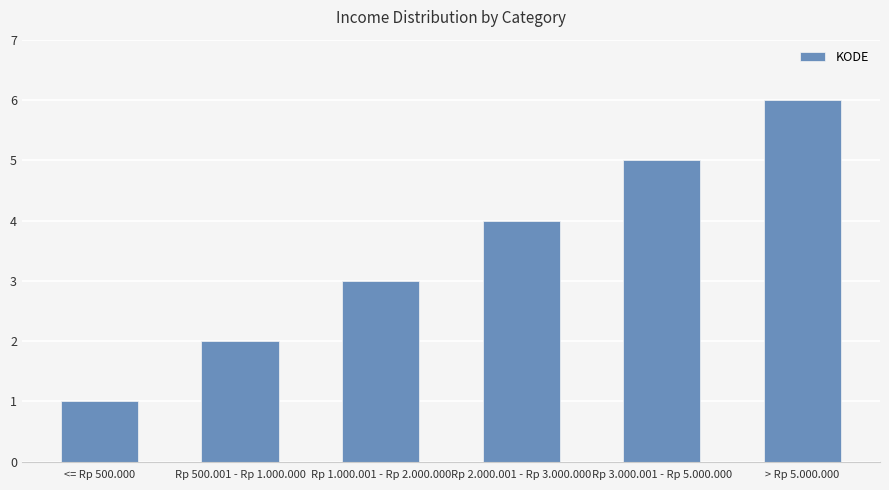

True or false: the data shows 0 at <= Rp 500.000.

False